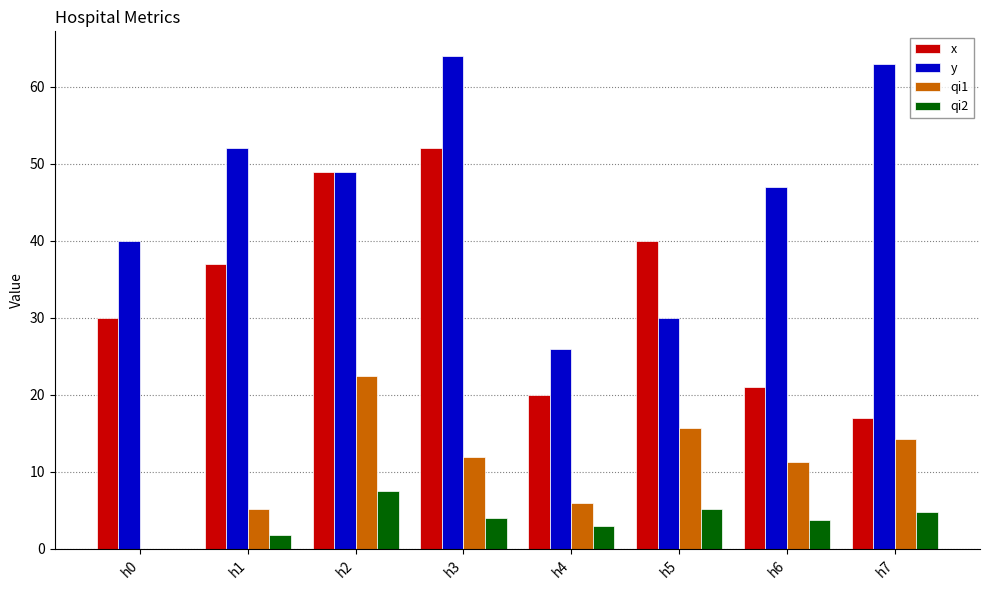

At which category is the sum across all series the highest?

h3